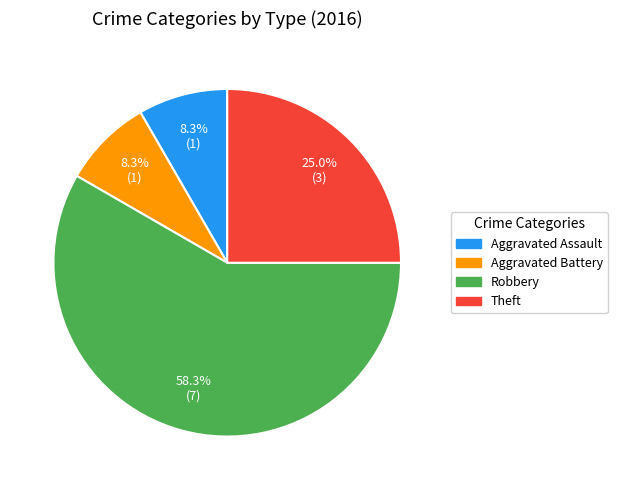

How many slices are in this pie chart?

4